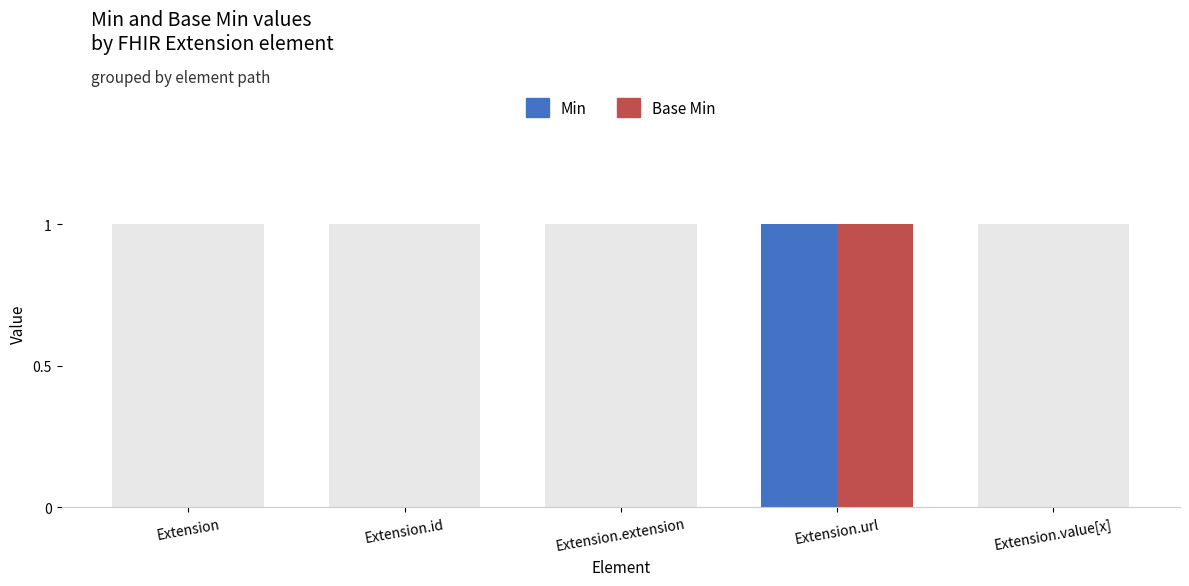

How many series are shown in this chart?

2